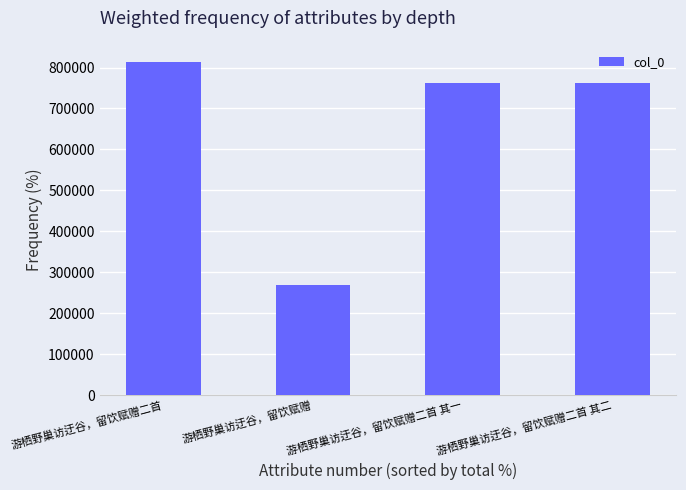

What is the change in value from 游栖野巢访迂谷，留饮赋赠二首 to 游栖野巢访迂谷，留饮赋赠二首 其一?

-52713